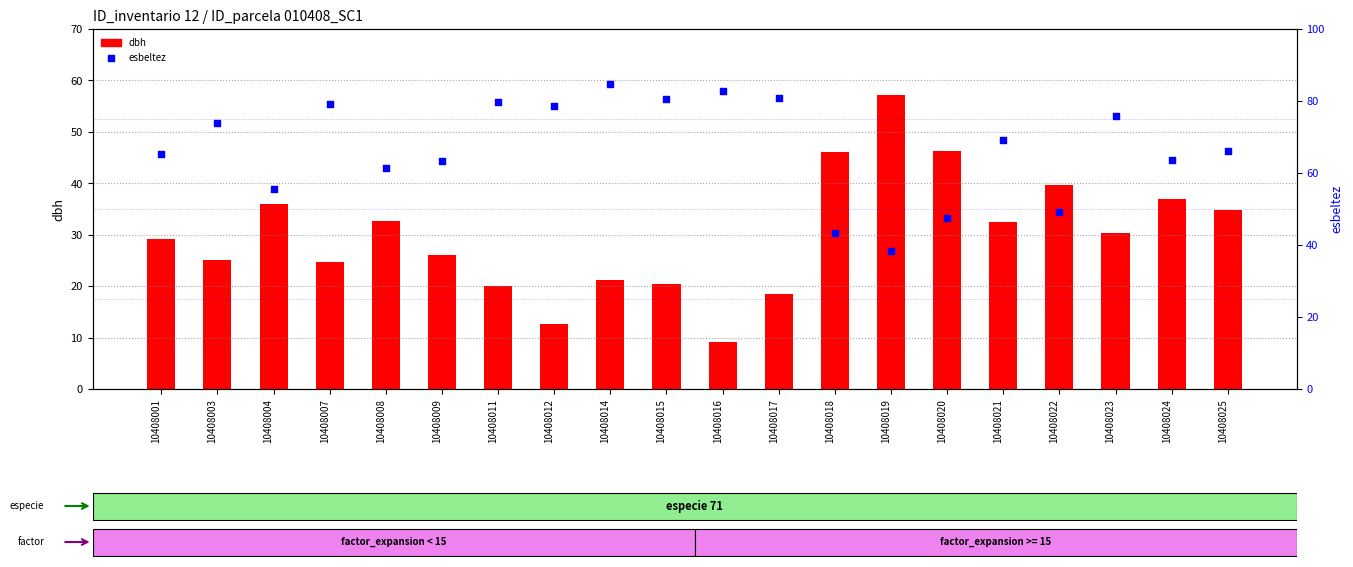

At which category is the sum across all series the highest?

10408023